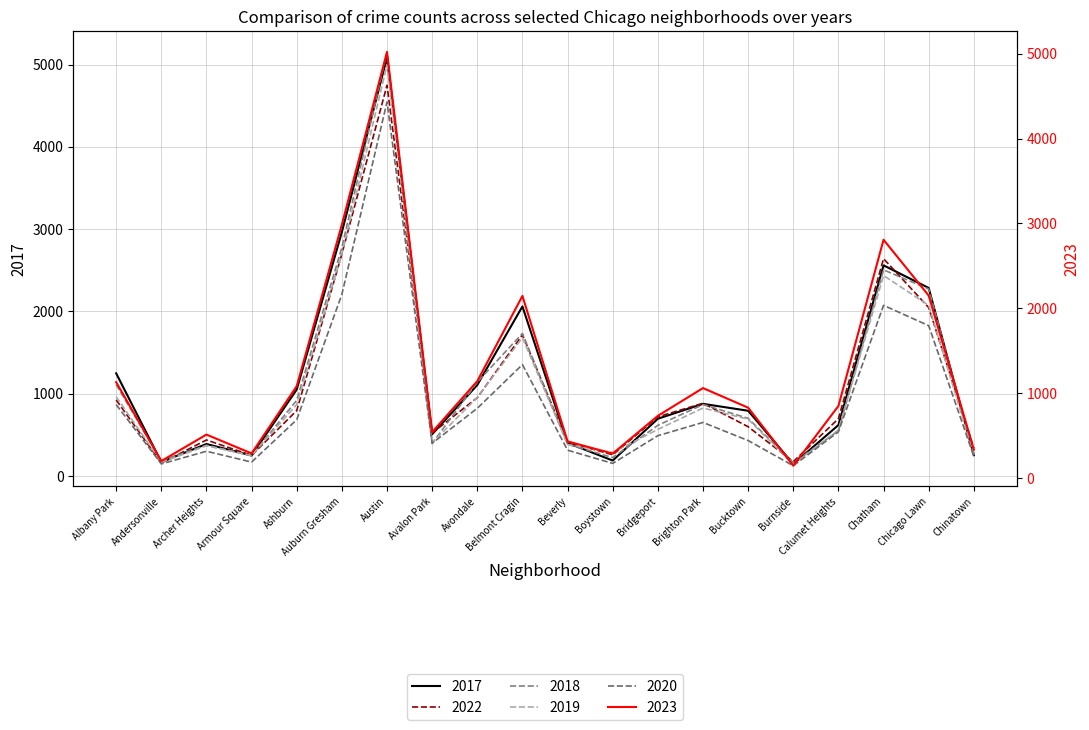

What are all the series names shown in the legend?

2017, 2023, 2022, 2018, 2019, 2020